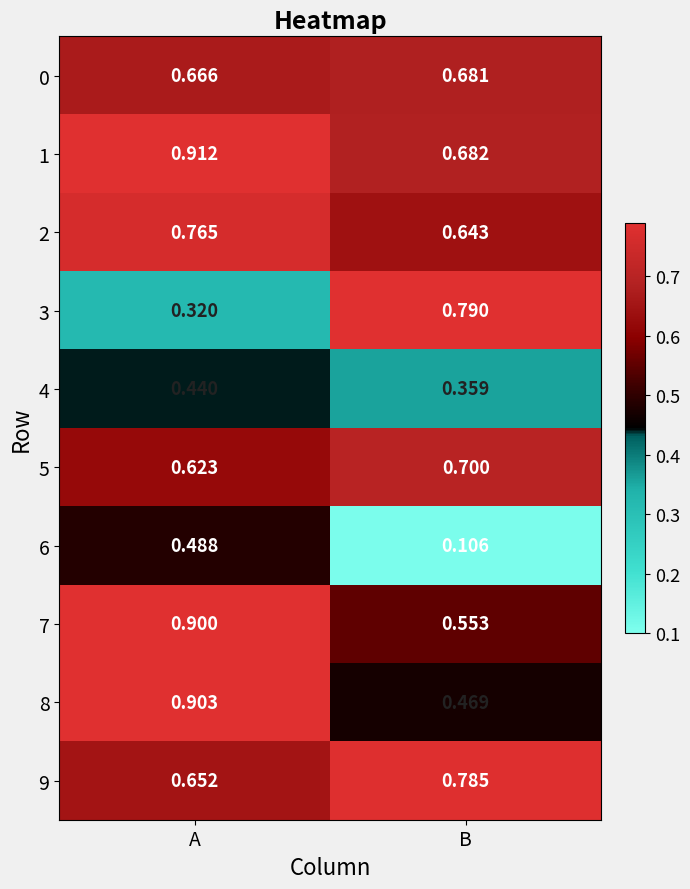

Which series has the largest total across all categories?

1